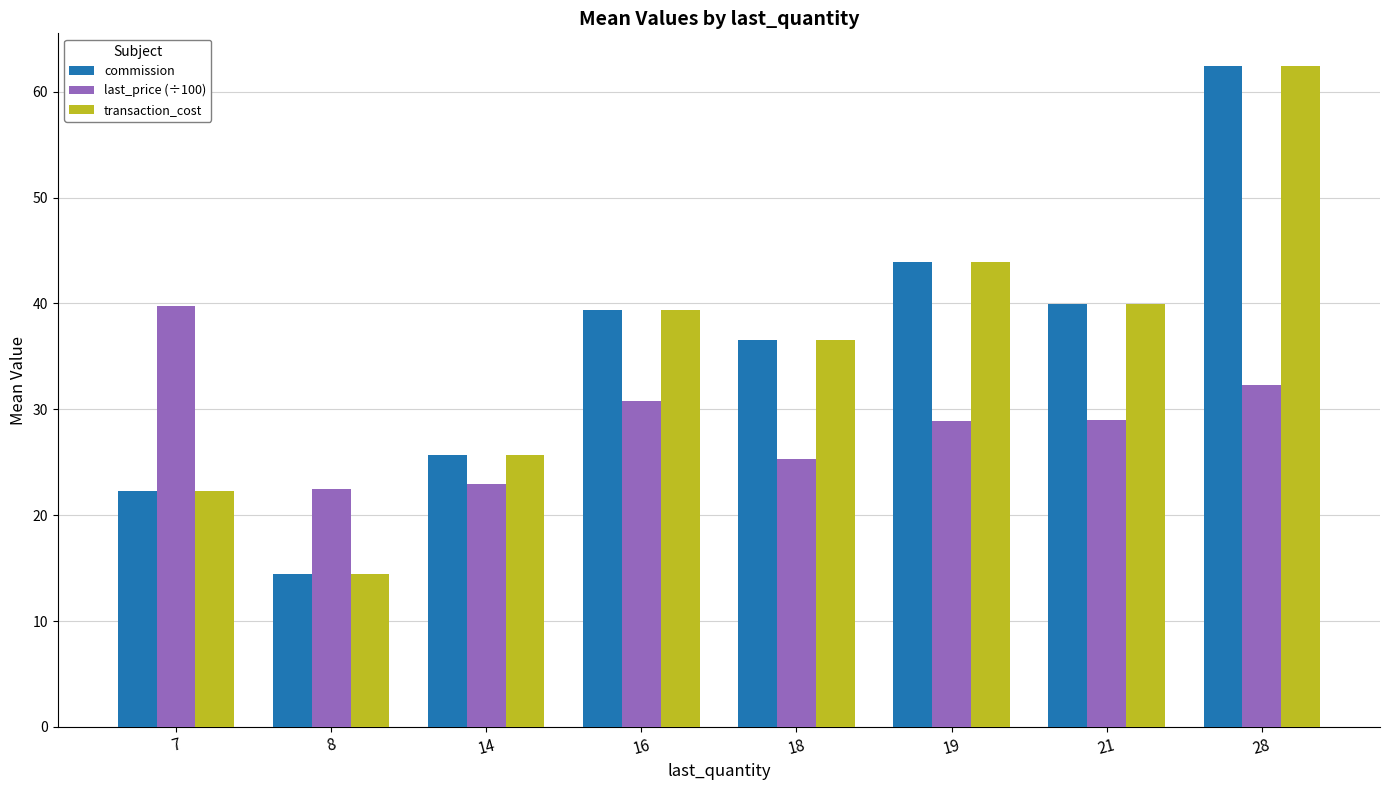

What is the difference between the second highest and minimum values in the last_price (÷100) series?

9.8